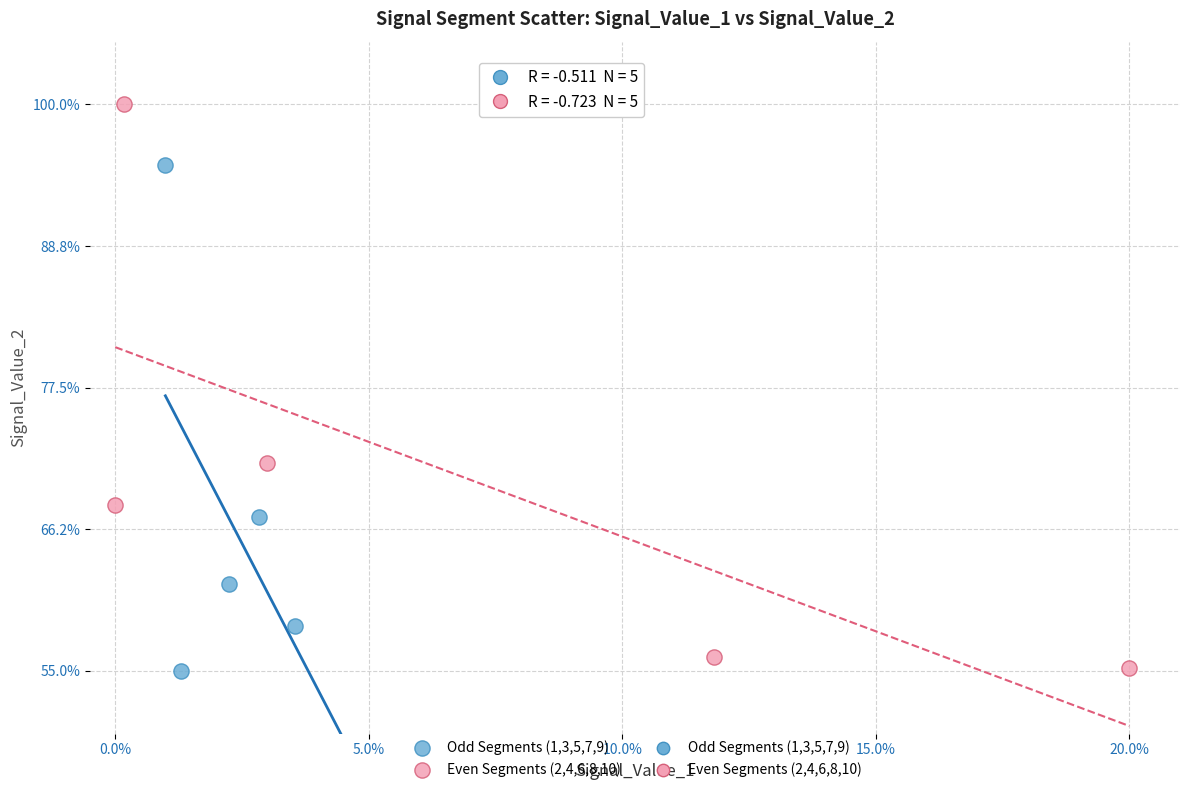

Which series contains the highest Y value?

Even Segments (2,4,6,8,10)